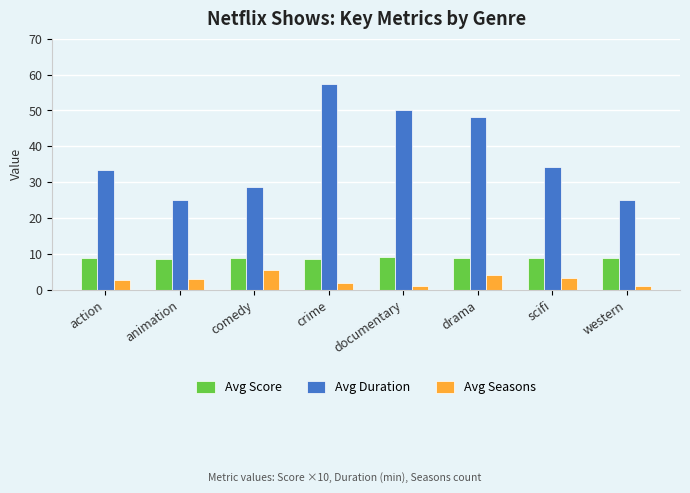

What value does the Avg Seasons series have at animation?

3.0